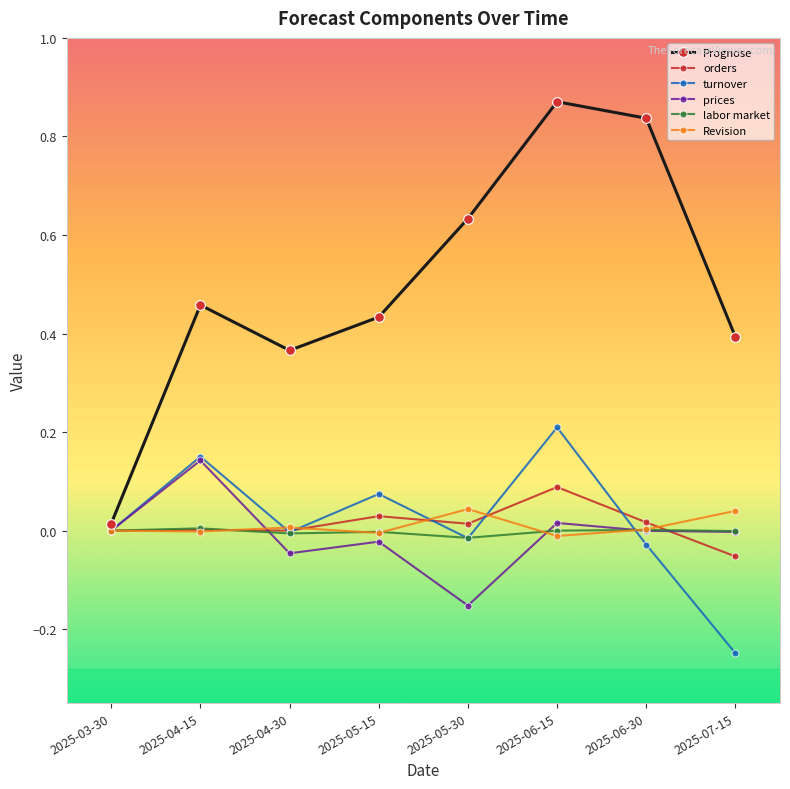

Is the value of prices at 2025-07-15 greater than the value of Prognose at 2025-07-15?

No